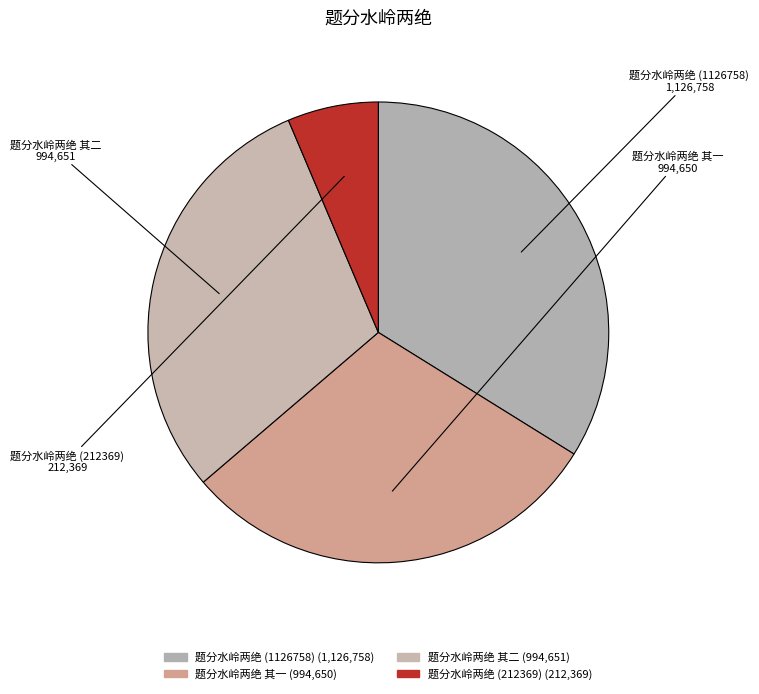

Combined, what portion of the pie is 题分水岭两绝 其二 and 题分水岭两绝 其一?

59.8%